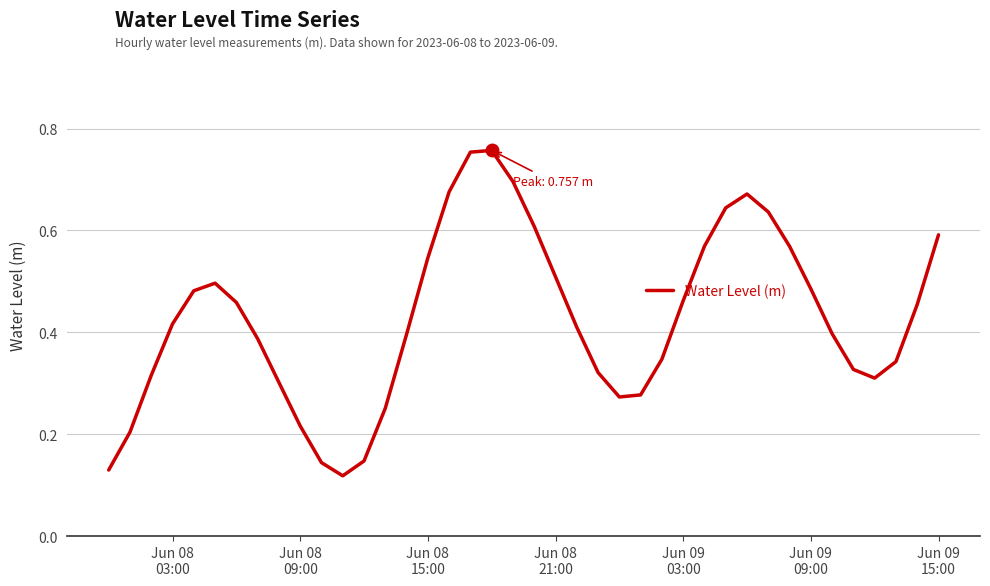

What is the difference between the maximum and minimum values?

0.6